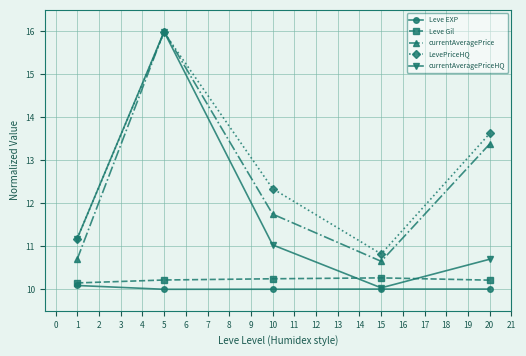

The value of LevePriceHQ at 5 is 3.5. True or false?

False